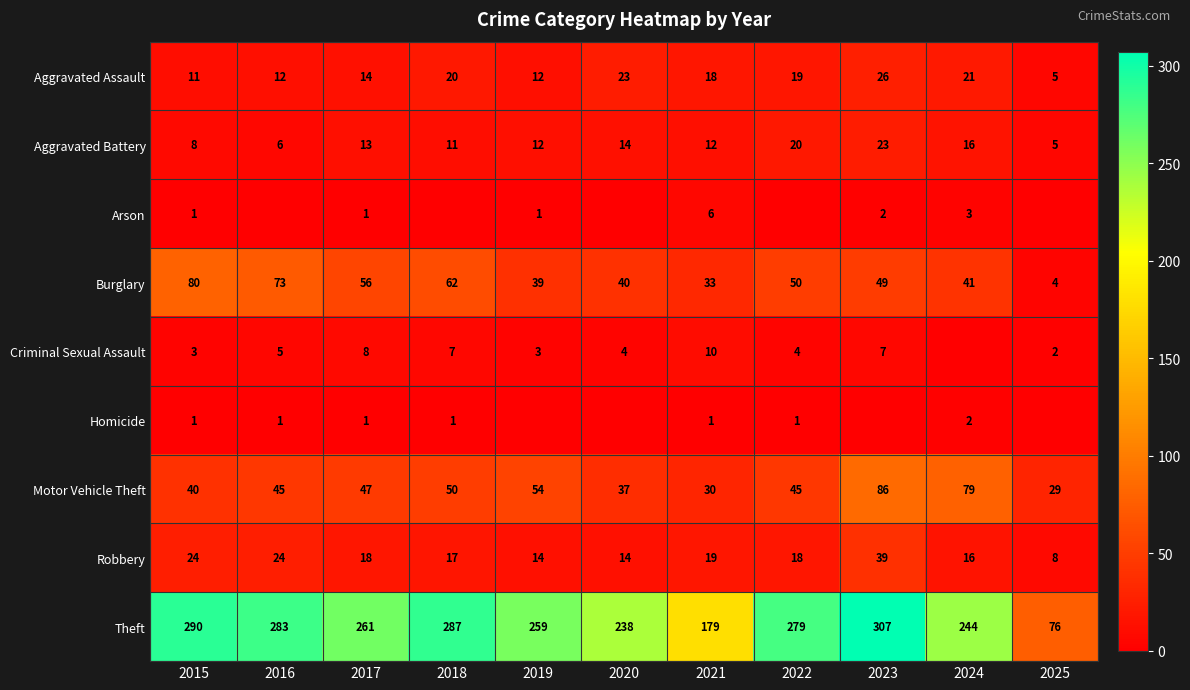

At which label does Burglary first exceed 49?

2015